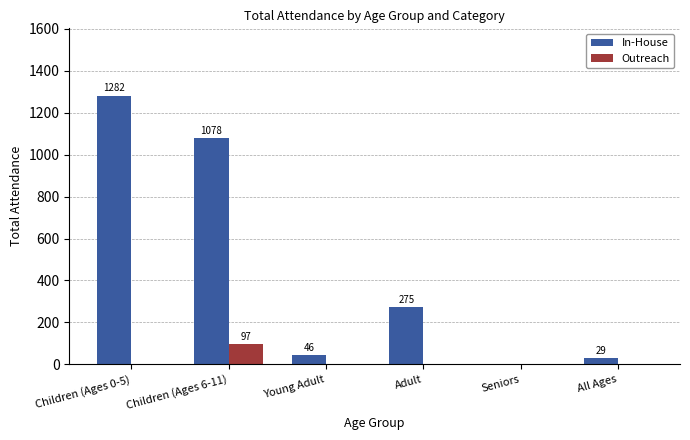

The value of In-House at Children (Ages 0-5) is 1282. True or false?

True